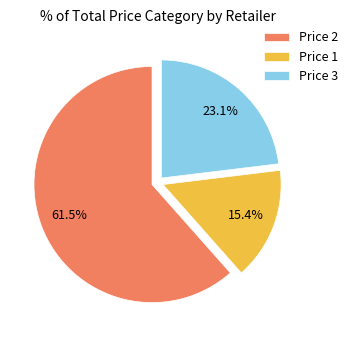

Is there any slice that represents more than half of the pie?

Yes